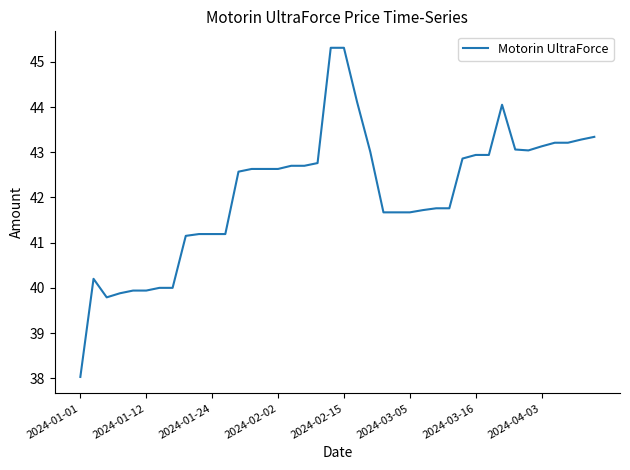

What is the difference between the maximum and minimum values?

7.3